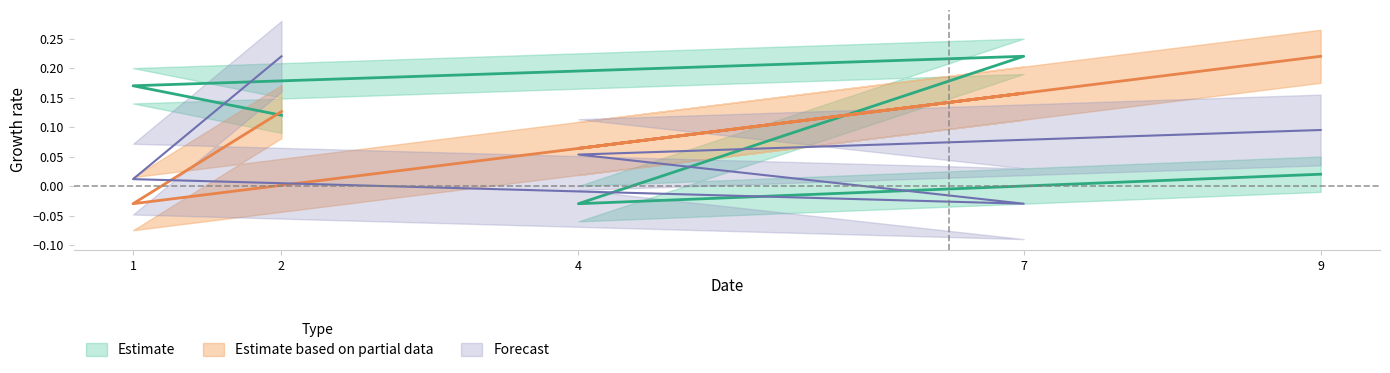

True or false: Estimate and Estimate based on partial data cross at least once.

True